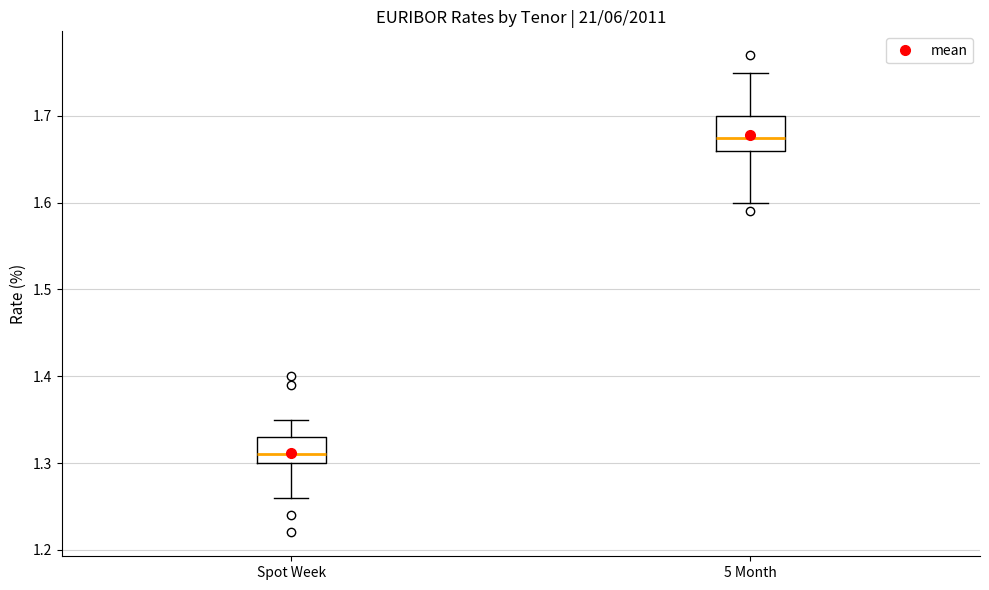

Reading left to right, read every box against the y-axis: the position of its median line, the range the box covers, and the ends of its whiskers. The values are not printed on the chart, so give them approximately, as read against the axis.

Spot Week: median 1.31, box 1.30 to 1.33, whiskers 1.26 to 1.35
5 Month: median 1.68, box 1.66 to 1.70, whiskers 1.60 to 1.75